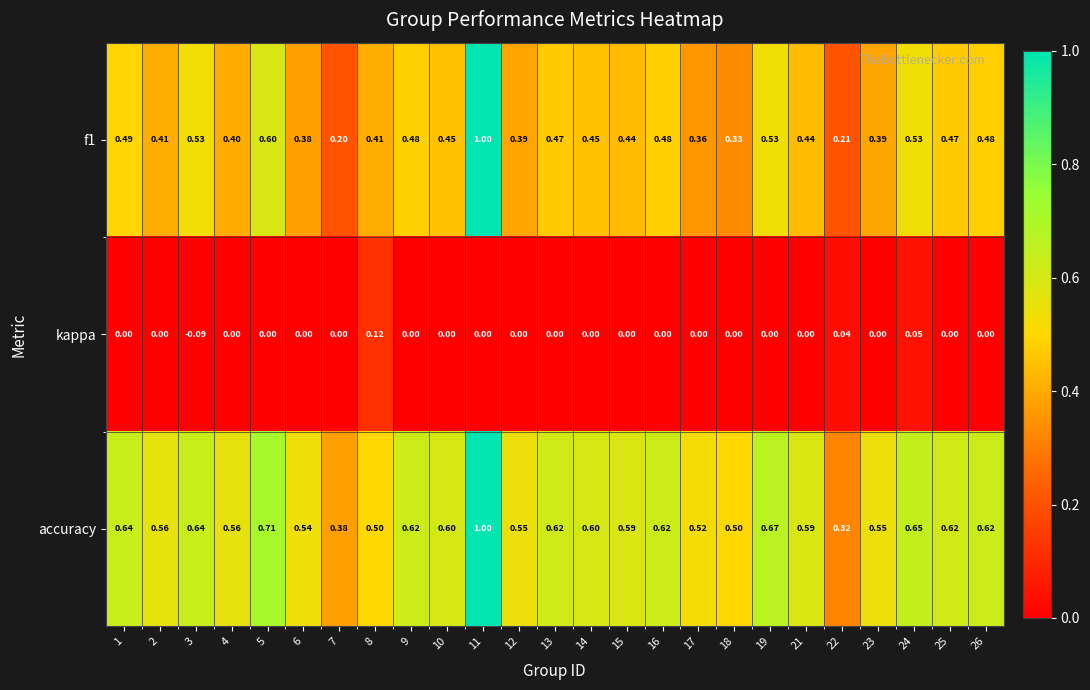

Is the value of kappa at 4 greater than the value of f1 at 22?

No